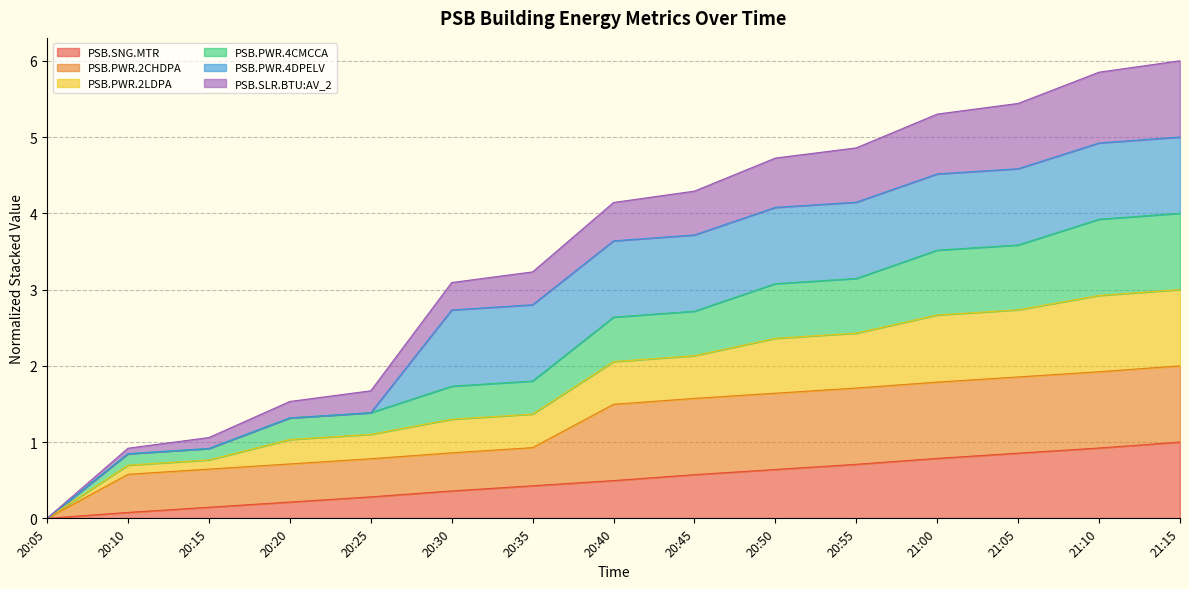

The value of PSB.PWR.4CMCCA at 20:05 is 0.0. True or false?

True